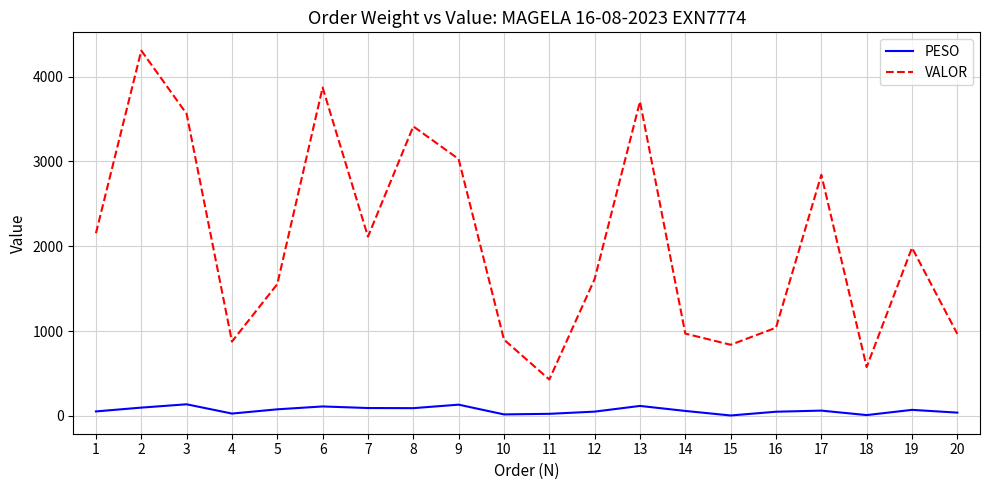

How many lines are shown in the chart?

2